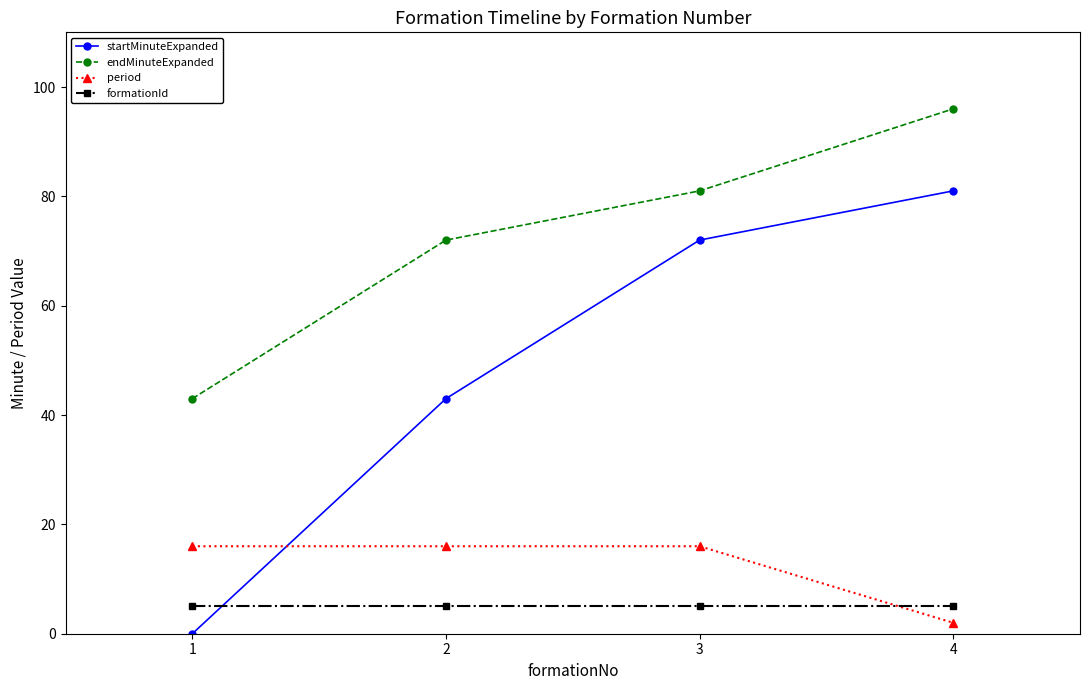

True or false: formationId and endMinuteExpanded cross at least once.

False